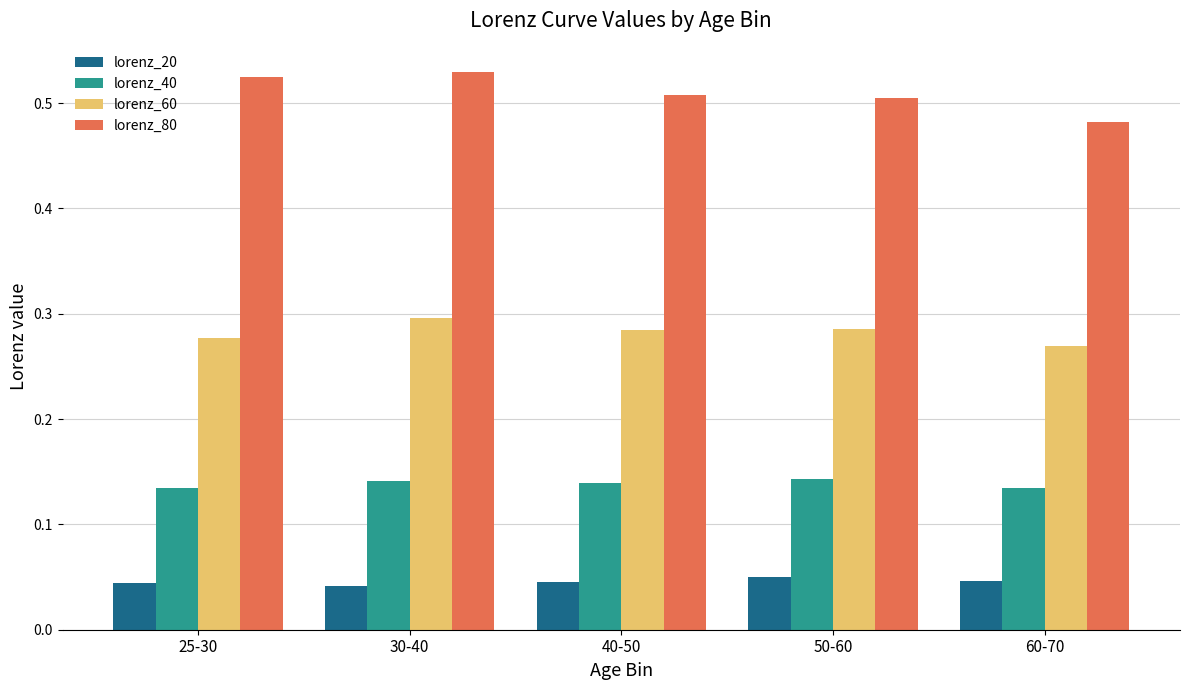

Between 25-30 and 50-60, which series saw the biggest shift?

lorenz_80